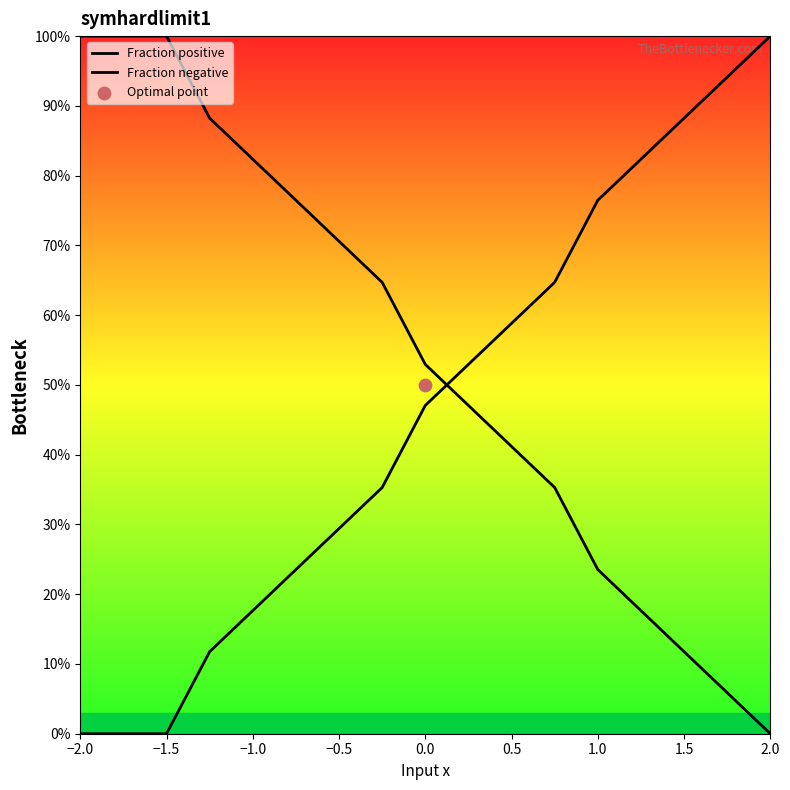

Is the value of Fraction positive at 9 greater than the value of Fraction negative at −0.5?

No